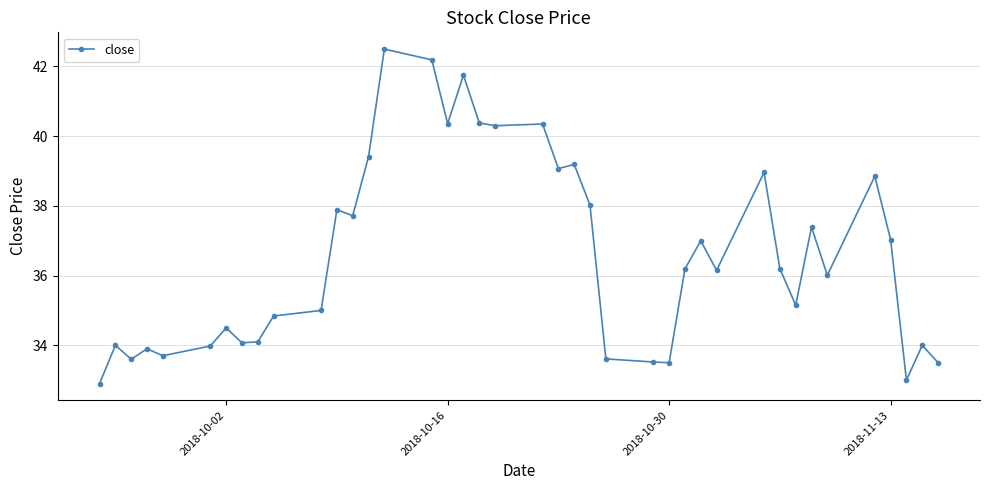

True or false: there are more than 0 points higher than both neighbors.

True